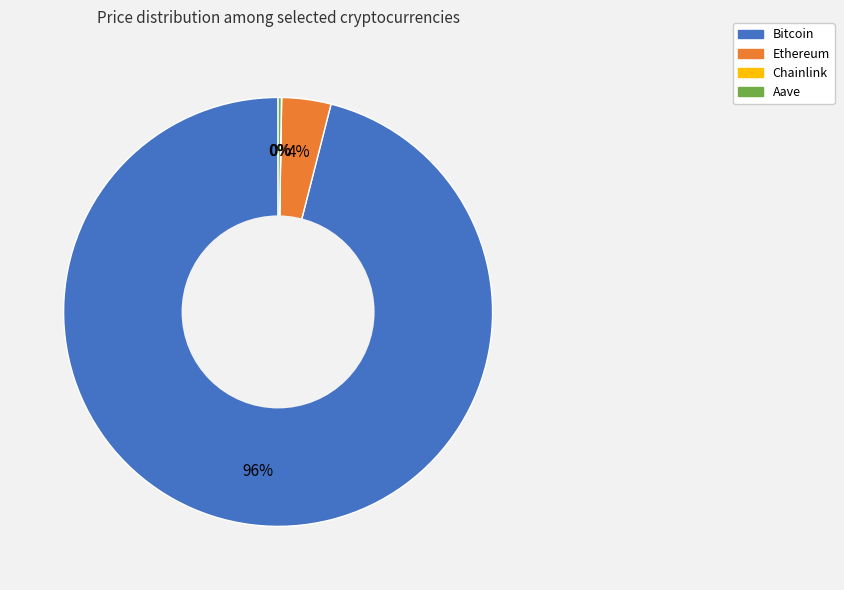

Which category has the biggest portion of the pie?

Bitcoin